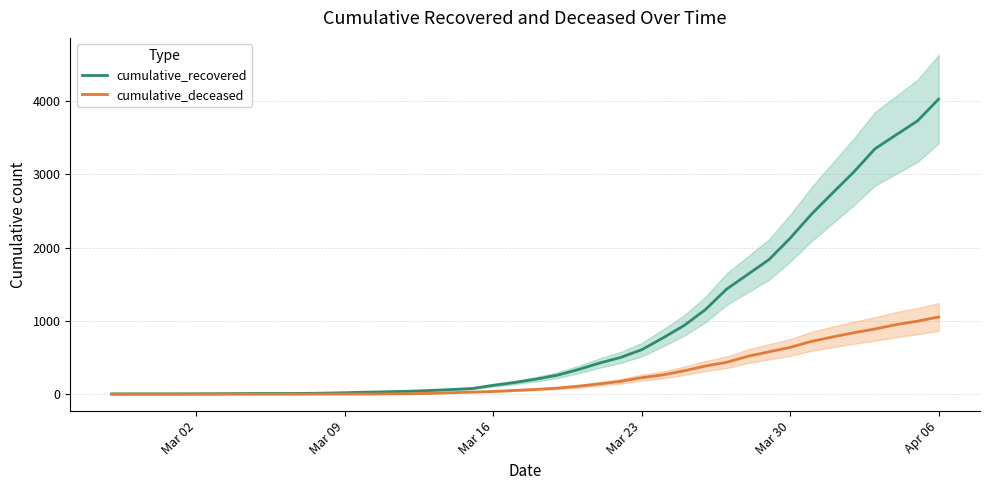

Which series has the widest spread of values?

cumulative_recovered